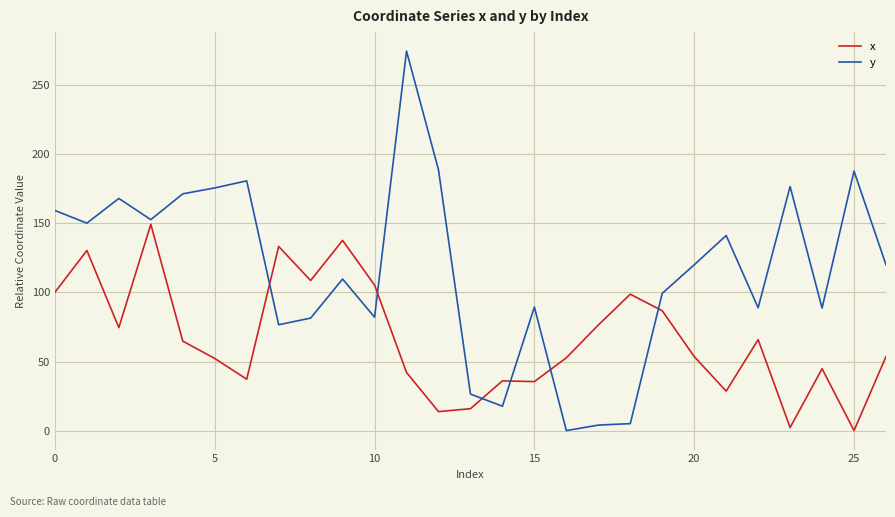

Does the chart have visible grid lines?

Yes